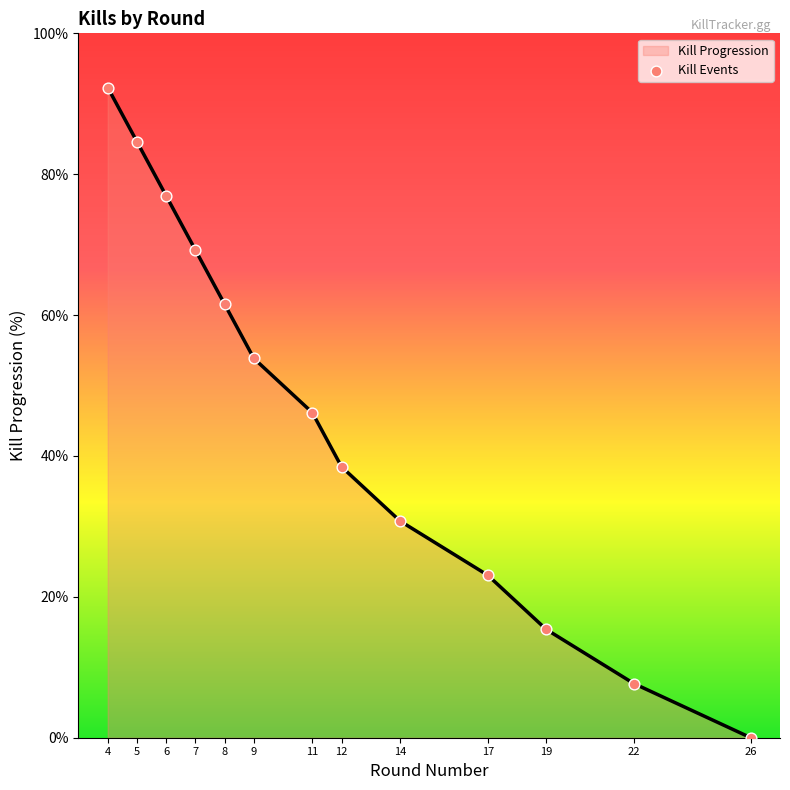

What is the ratio of the value at 5 to the value at 14?

2.7